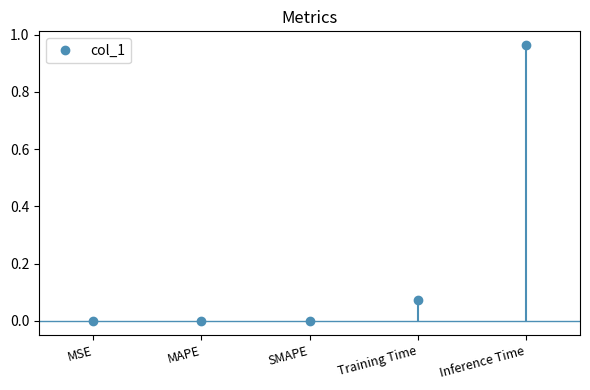

At which category does the data reach its first local valley?

SMAPE